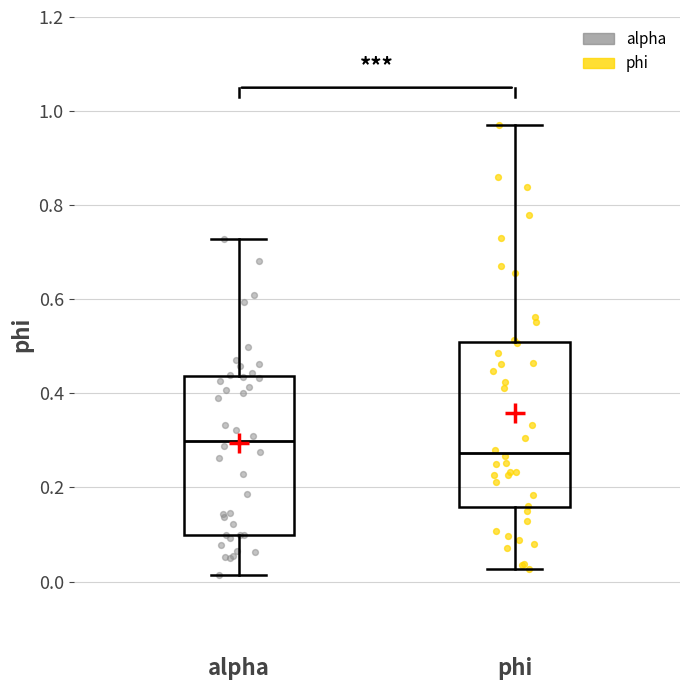

Which box has the lowest median line?

phi